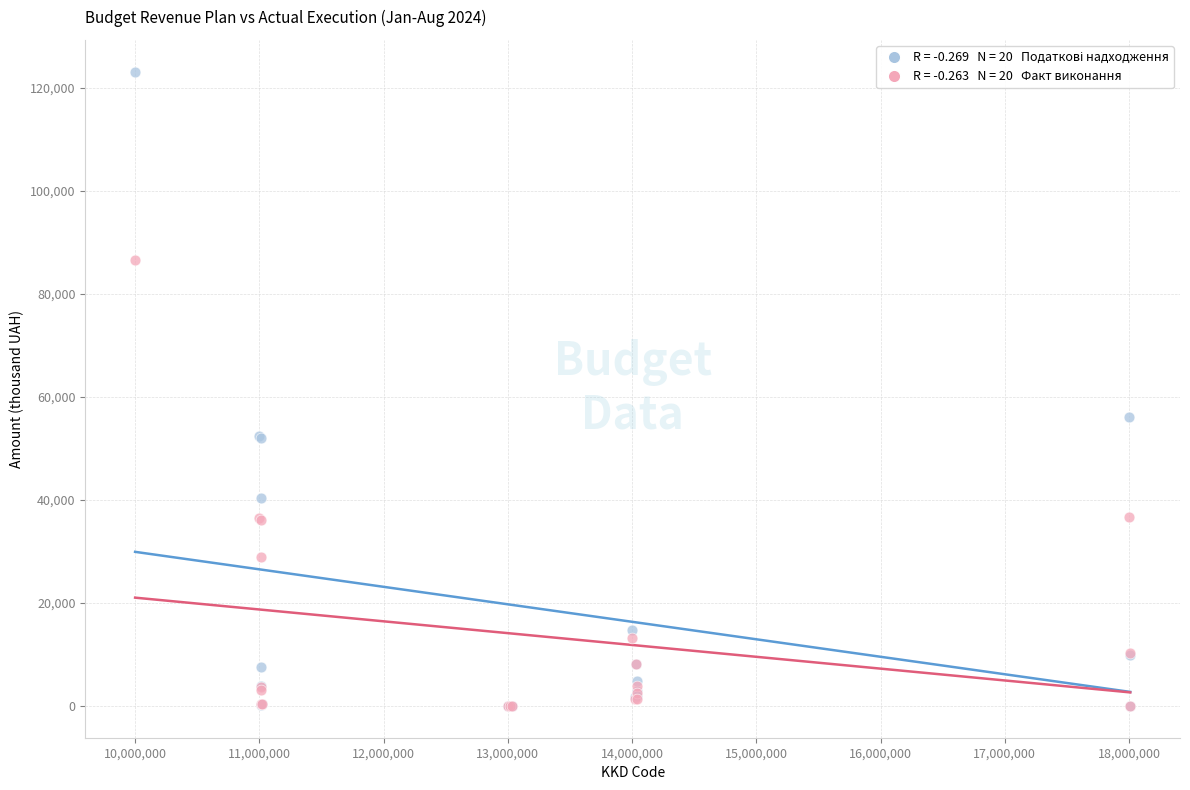

Across all series, what Y value is closest to 61557?

56055.2